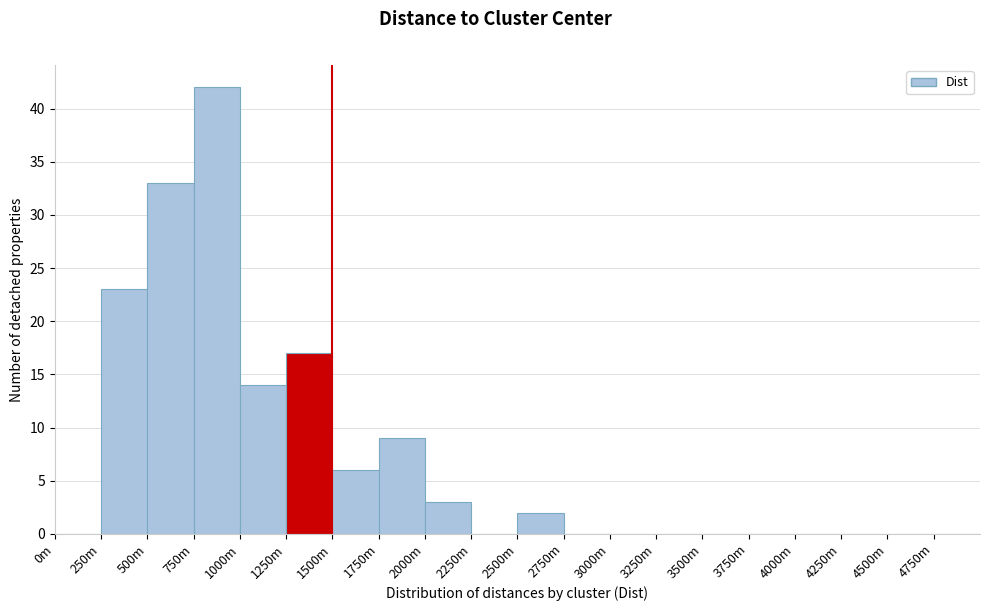

Reading left to right, list all the values displayed in this chart.

0m=0	250m=23	500m=33	750m=42	1000m=14	1250m=17	1500m=6	1750m=9	2000m=3	2250m=0	2500m=2	2750m=0	3000m=0	3250m=0	3500m=0	3750m=0	4000m=0	4250m=0	4500m=0	4750m=0